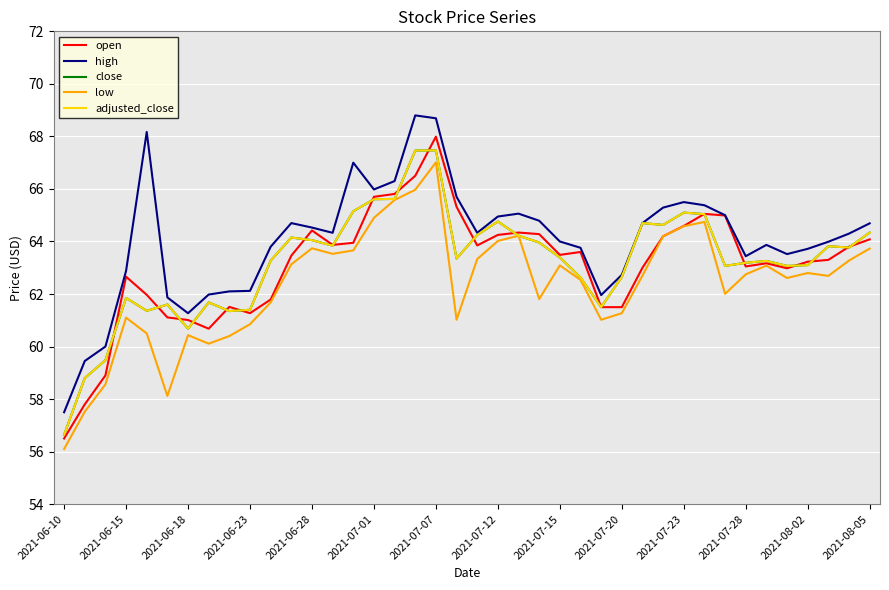

Does the chart display data point markers on the line(s)?

No